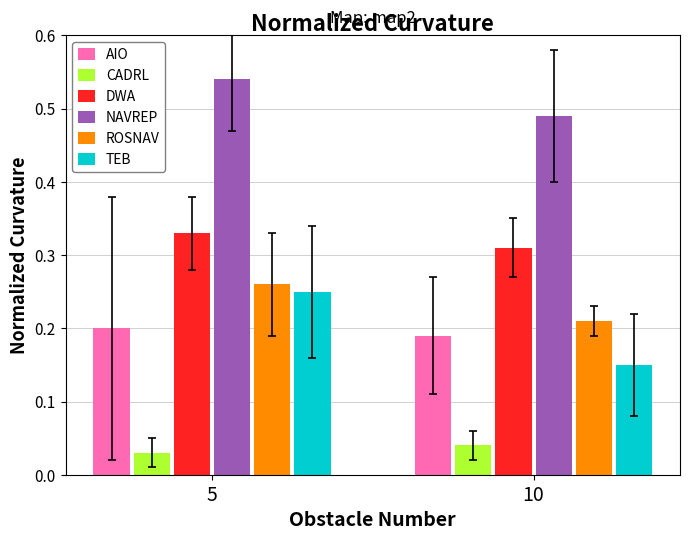

What is the total value across all series at 10?

1.4